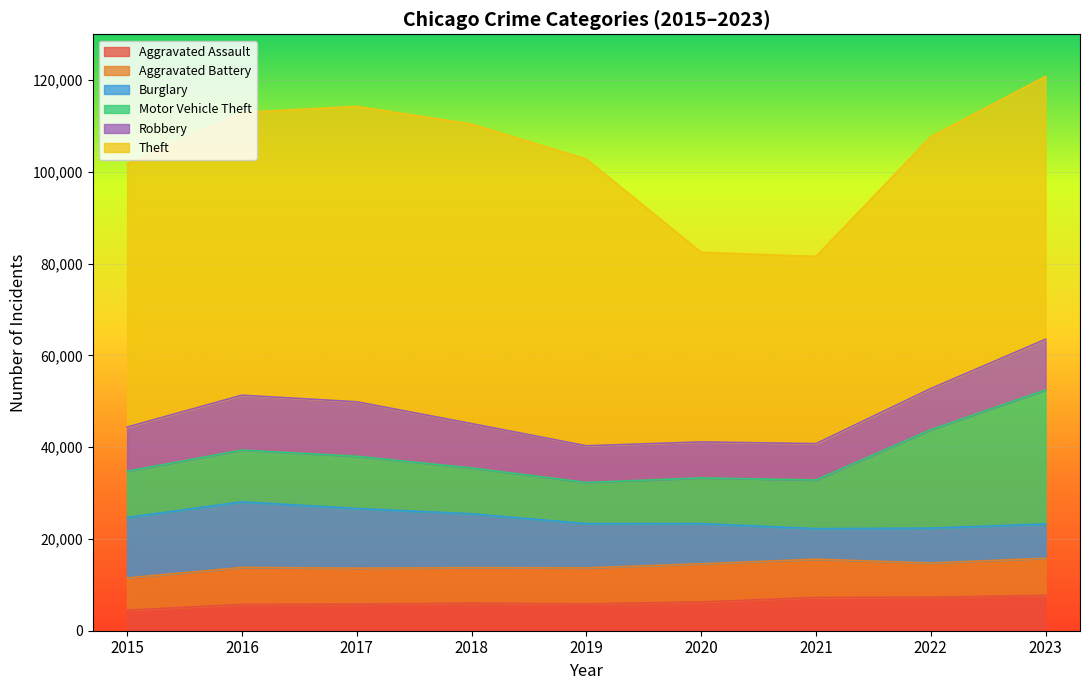

At which category does Burglary reach its first local peak?

2016